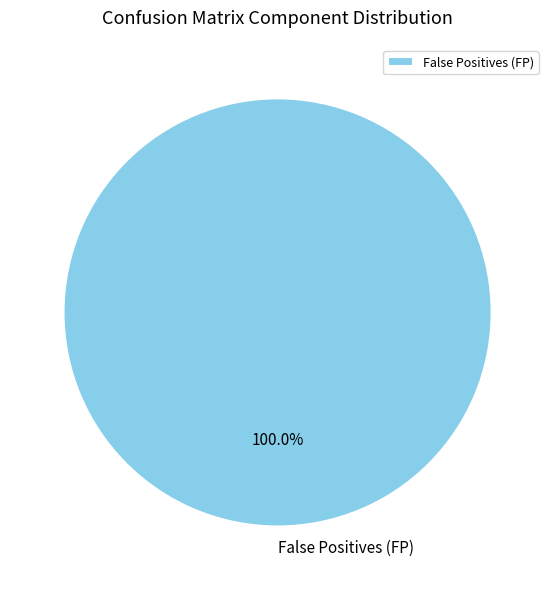

Is there any slice that represents more than half of the pie?

Yes